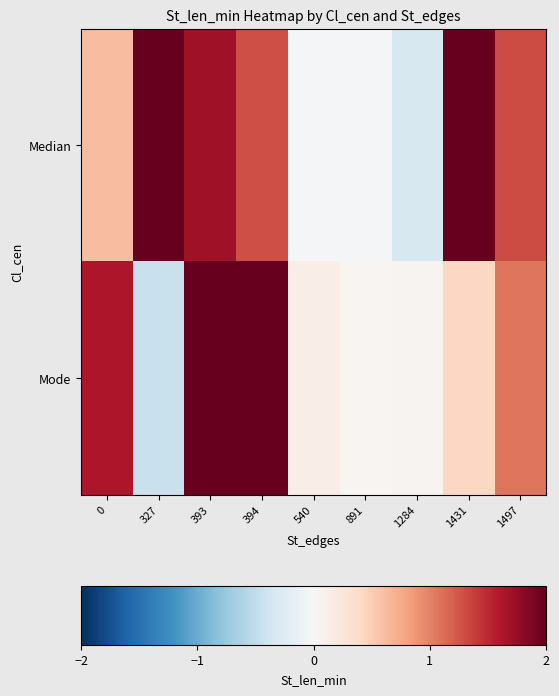

Which label corresponds to the largest value in the chart?

393